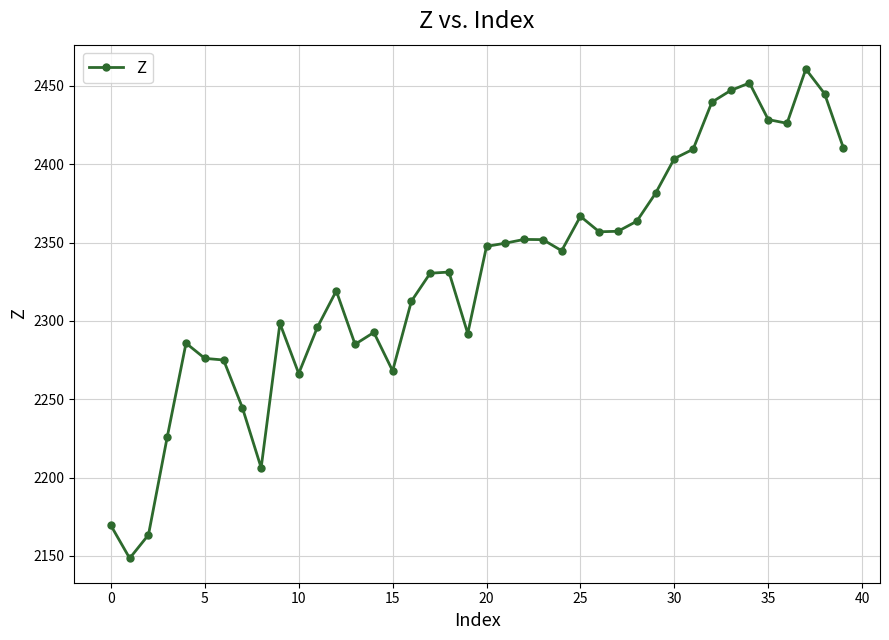

How many distinct data groups are displayed?

1